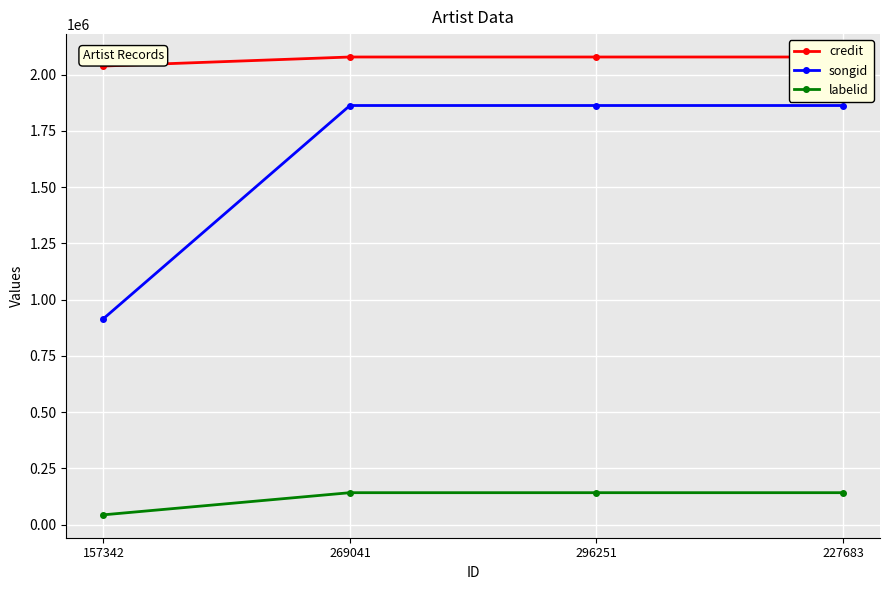

Which series changed the most between 269041 and 227683?

credit